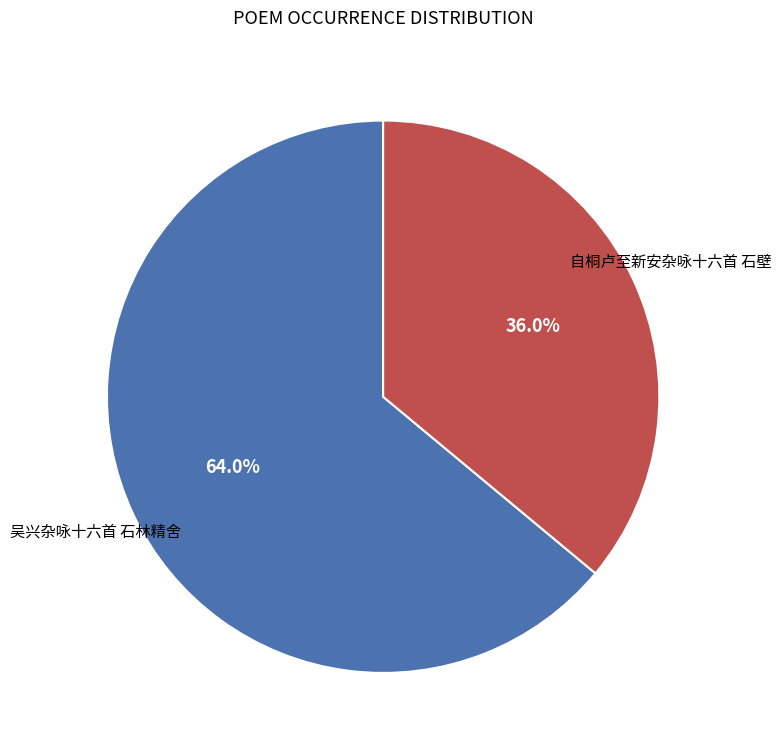

What percentage is the 吴兴杂咏十六首 石林精舍 slice, to the nearest percent?

64%